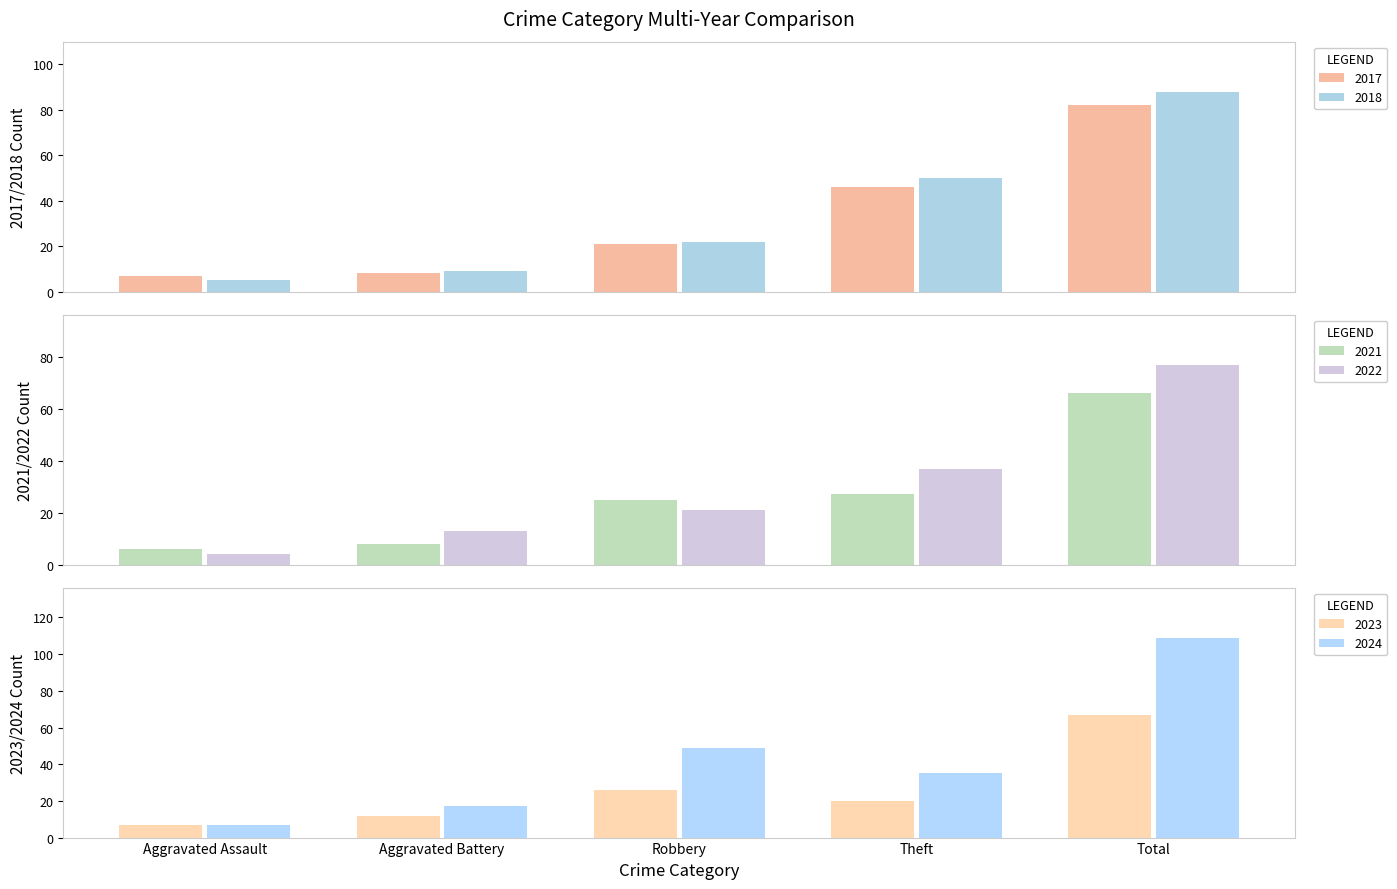

Which series has the widest spread of values?

2024